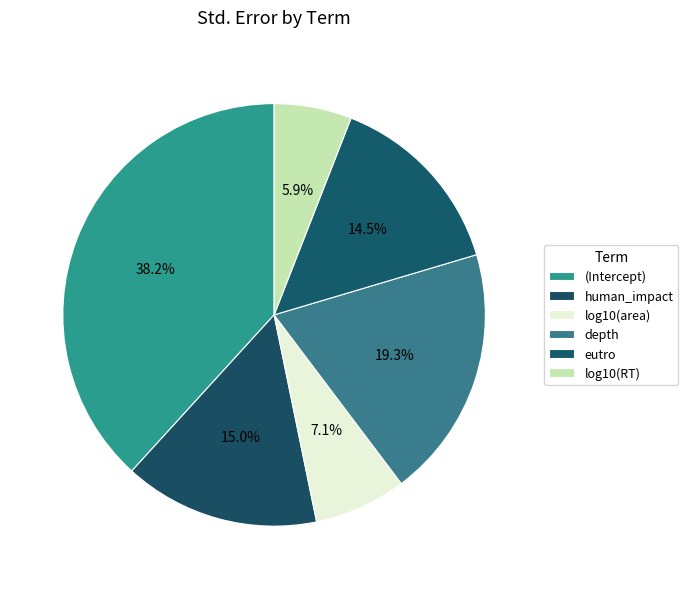

How many slices are in this pie chart?

6